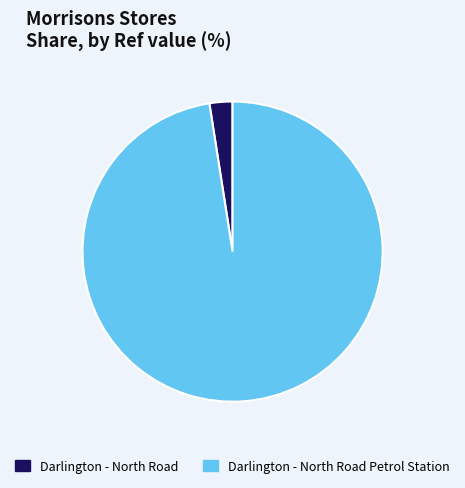

The Darlington - North Road Petrol Station slice represents 98% of the pie. True or false?

True